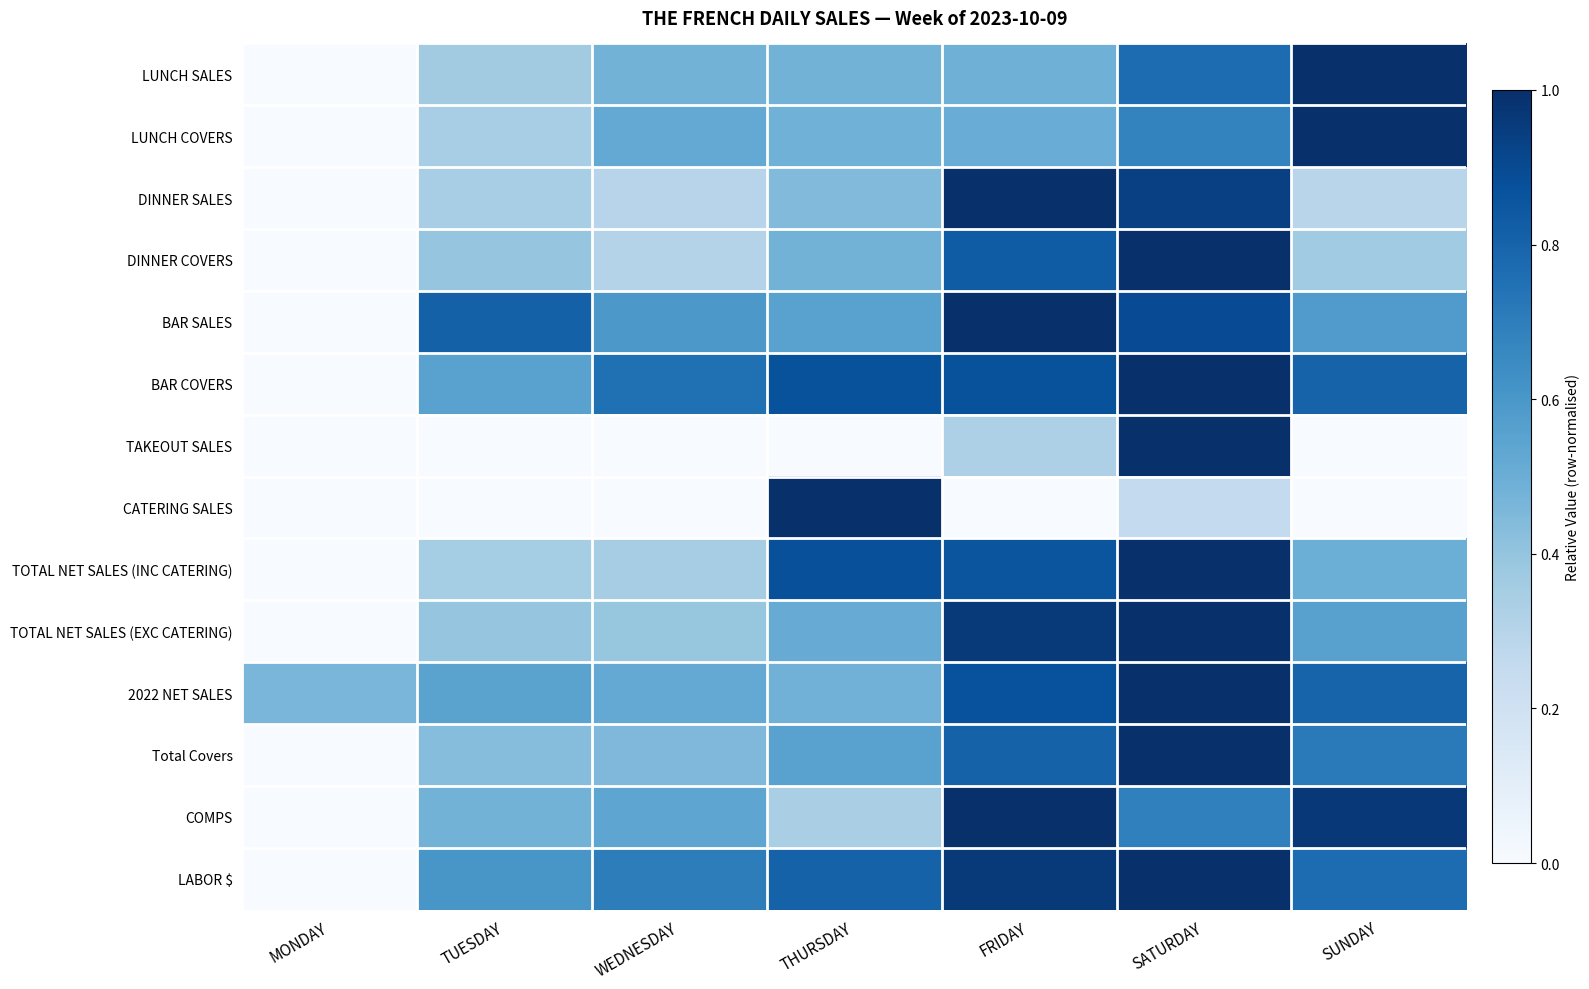

What is the maximum value shown in the chart?

1.0